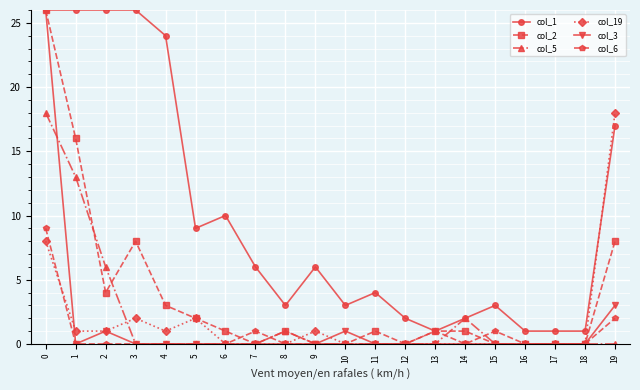

What is the maximum value for col_5?

18